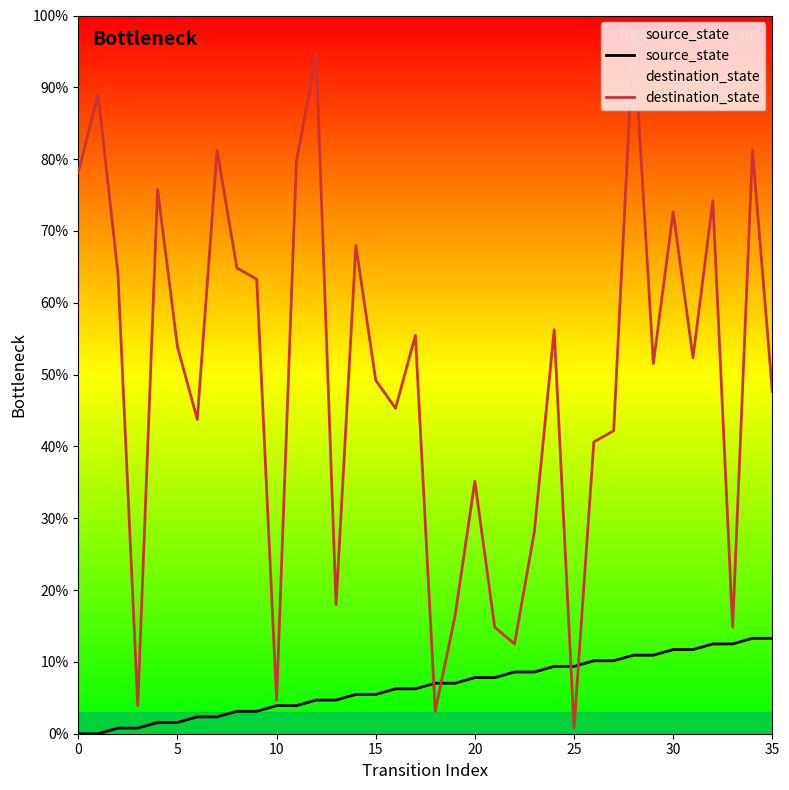

Which has a higher value, 28 or 35?

35